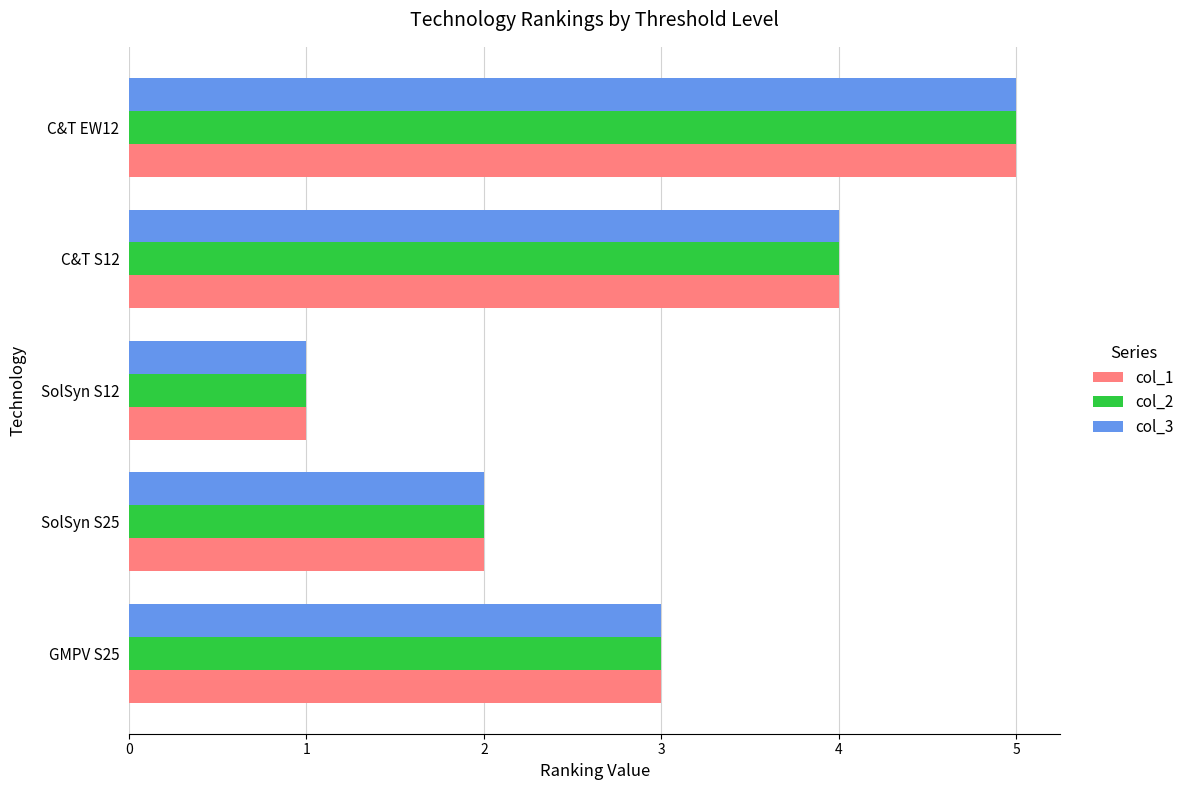

List the labels in order of col_3 value, smallest first.

SolSyn S12, SolSyn S25, GMPV S25, C&T S12, C&T EW12